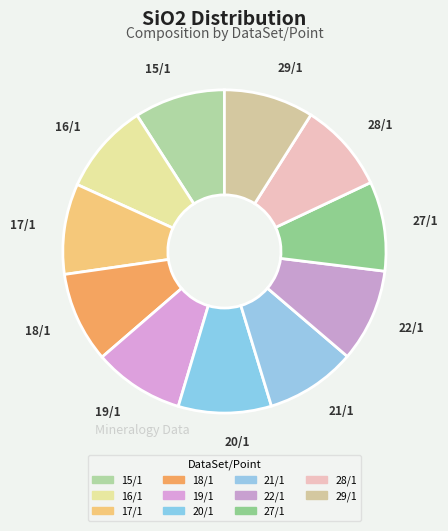

How many slices are in this pie chart?

11